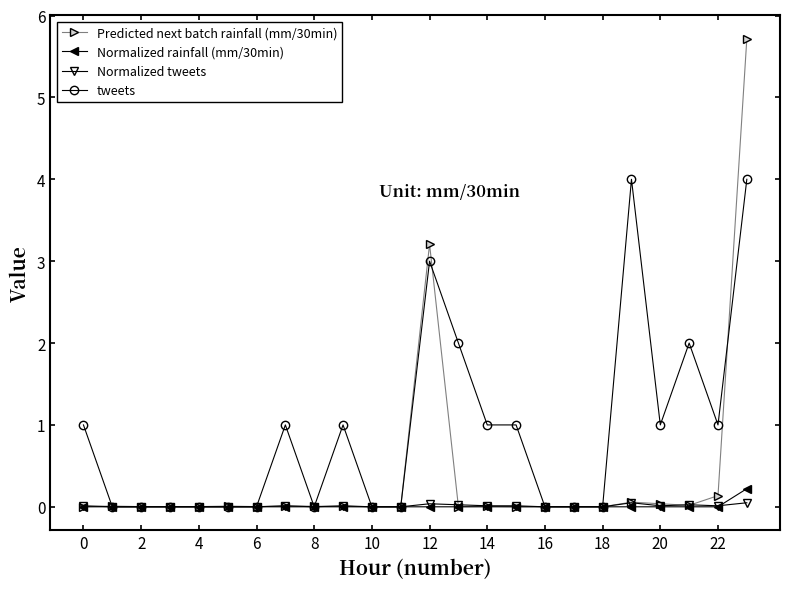

True or false: Normalized tweets has more than 1 points higher than both neighbors.

True